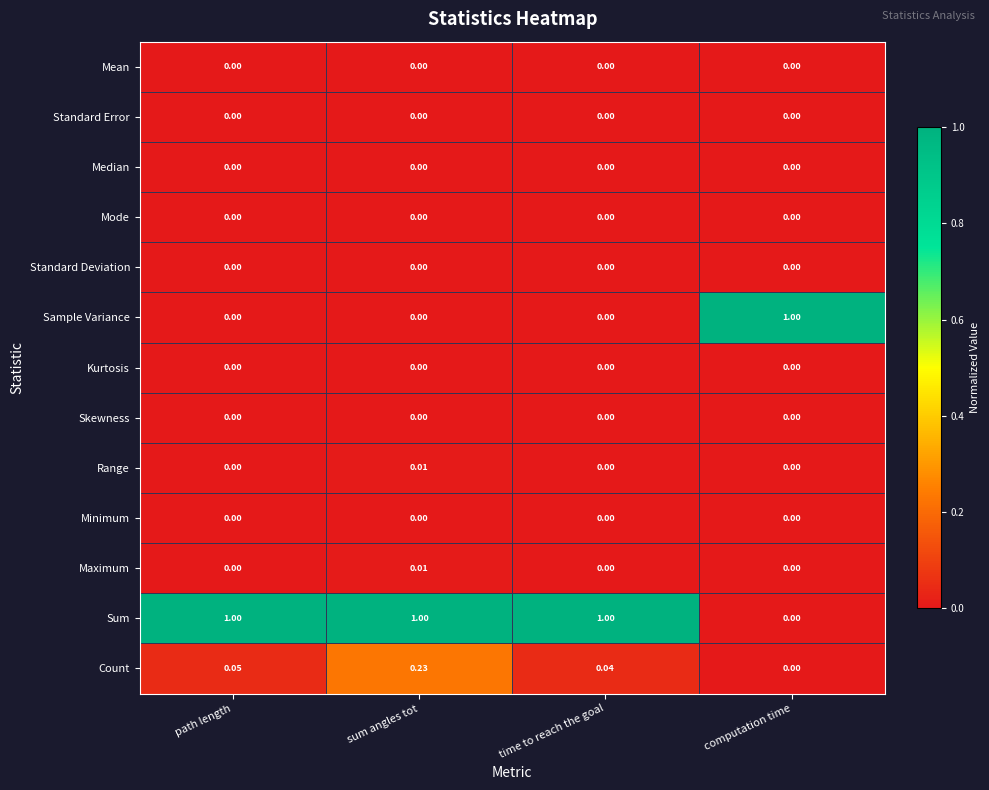

Which series changed the most between path length and sum angles tot?

Count